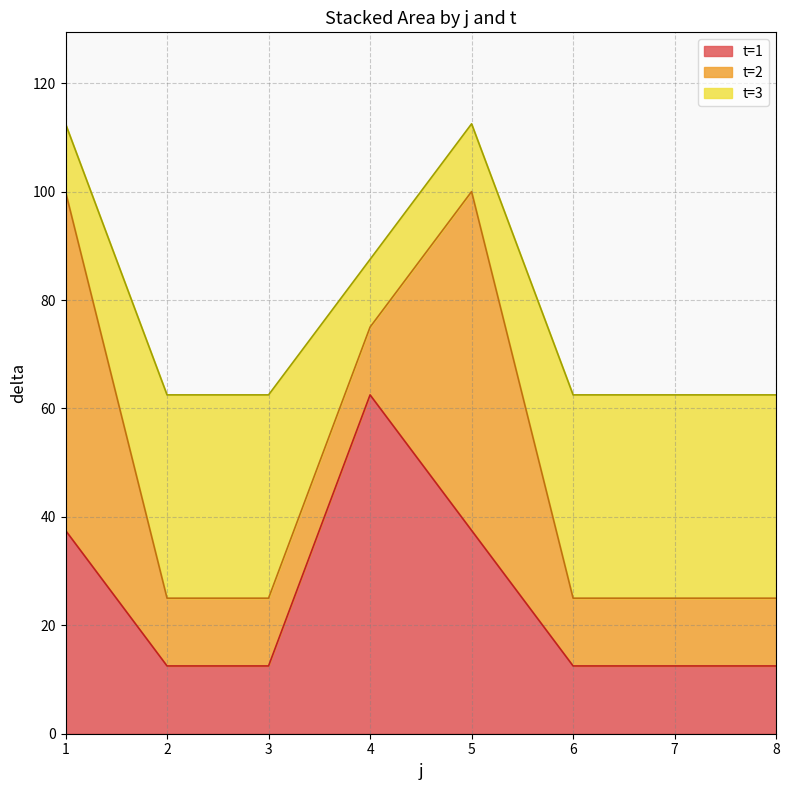

True or false: t and delta intersect in this chart.

False